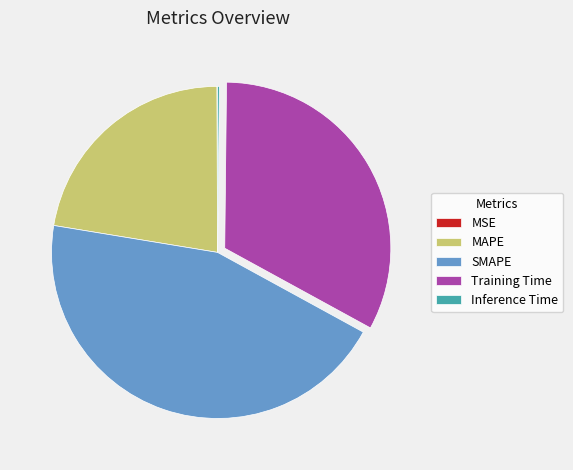

Between MAPE and Training Time, which is larger?

Training Time